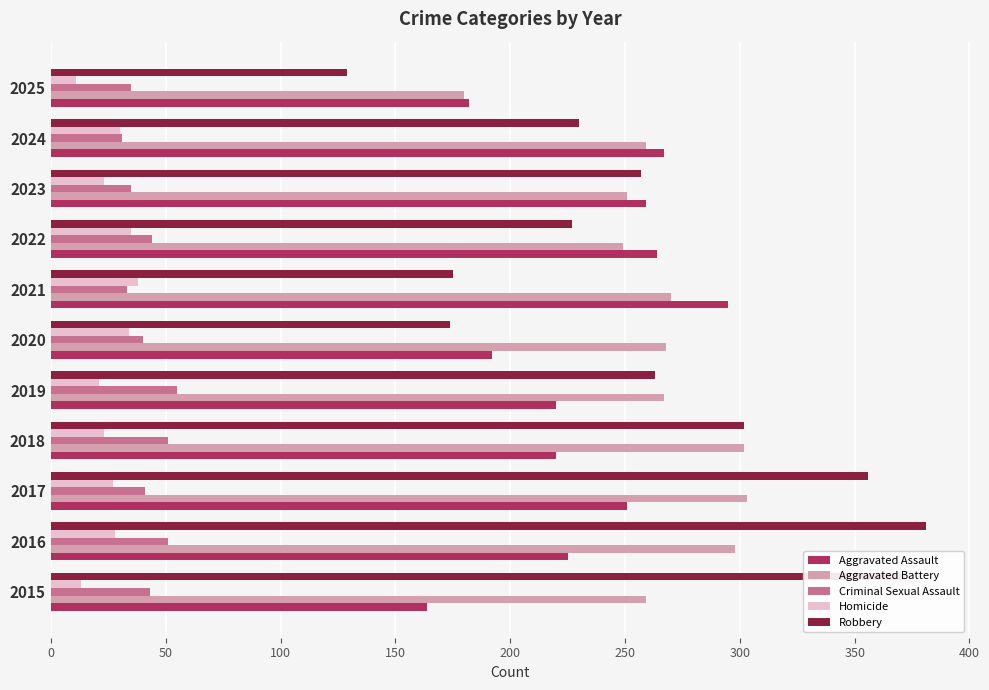

Which series changed the most between 2020 and 2022?

Aggravated Assault